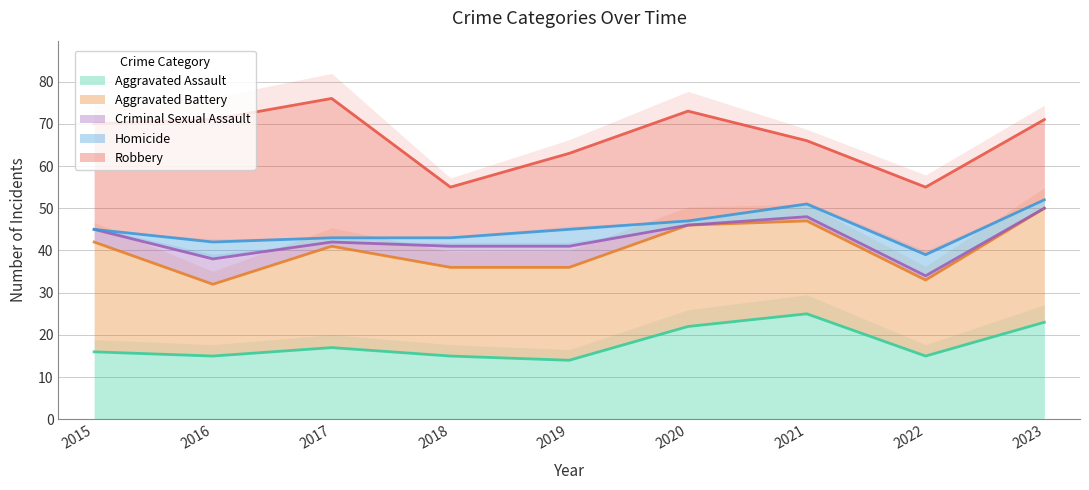

True or false: Aggravated Assault and Homicide cross at least once.

False